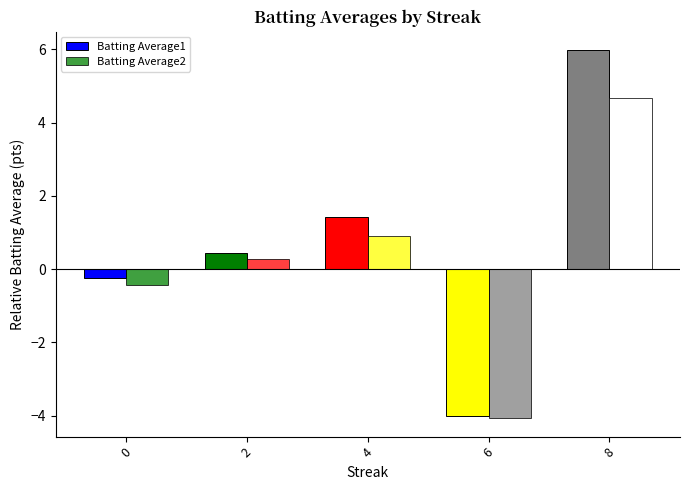

How many data points in Batting Average1 are less than 0?

2